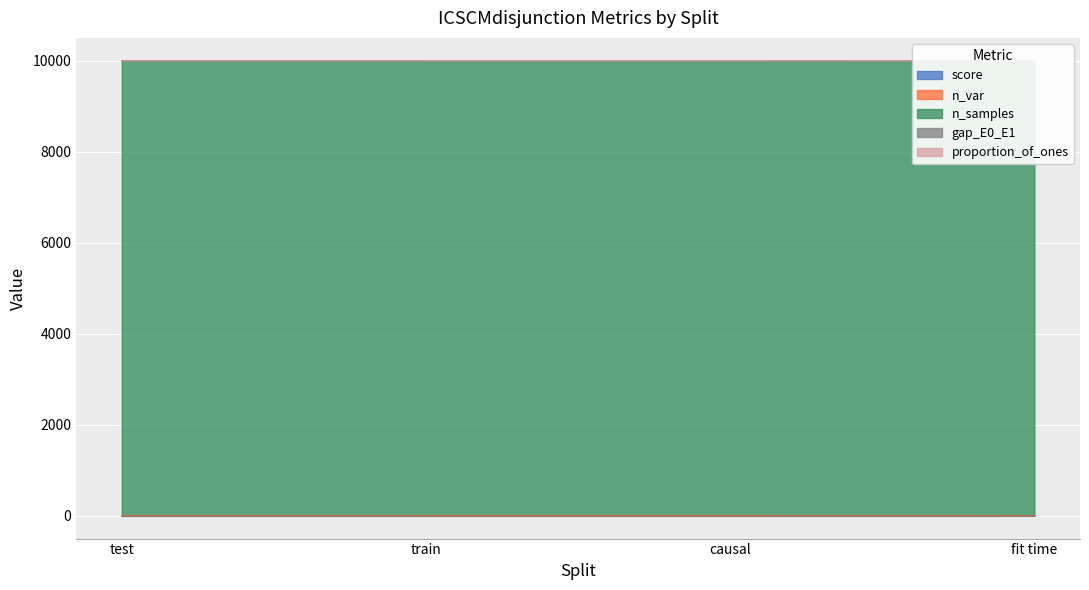

True or false: n_var has a value of 3.0 at test.

True